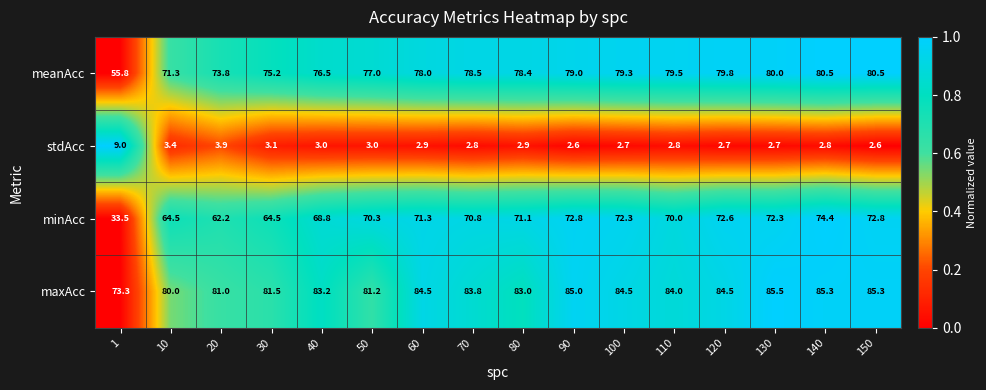

What is the spread (max minus min) of values at 100?

81.8